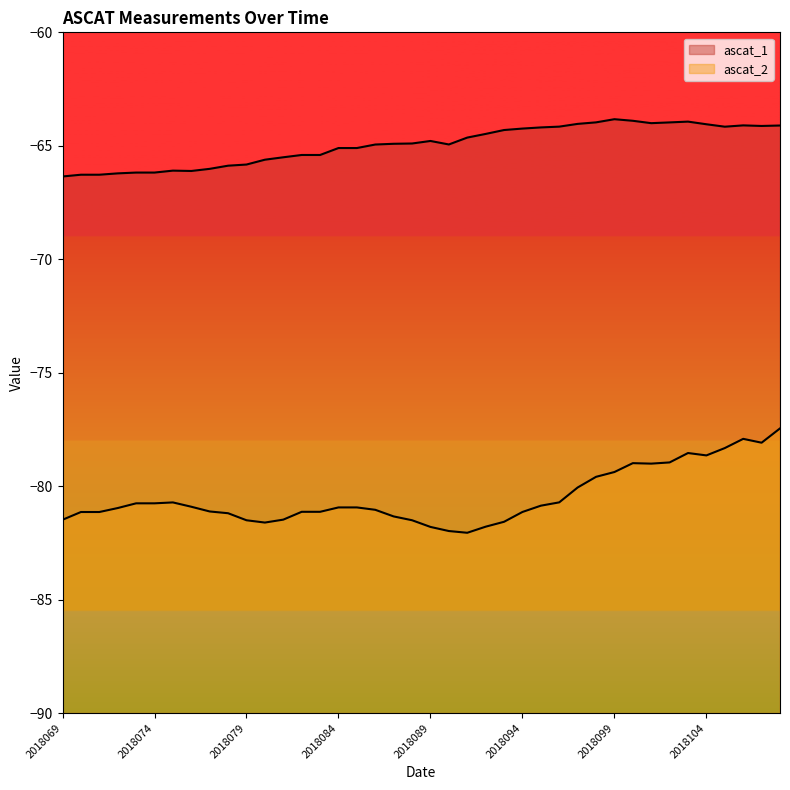

True or false: ascat_1 has more than 2 interior local peaks.

True